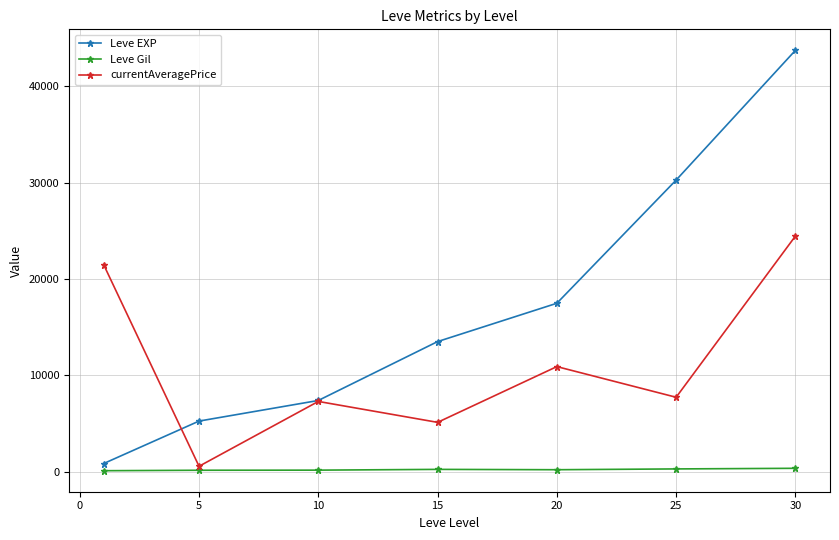

True or false: Leve EXP has more than 0 points higher than both neighbors.

False